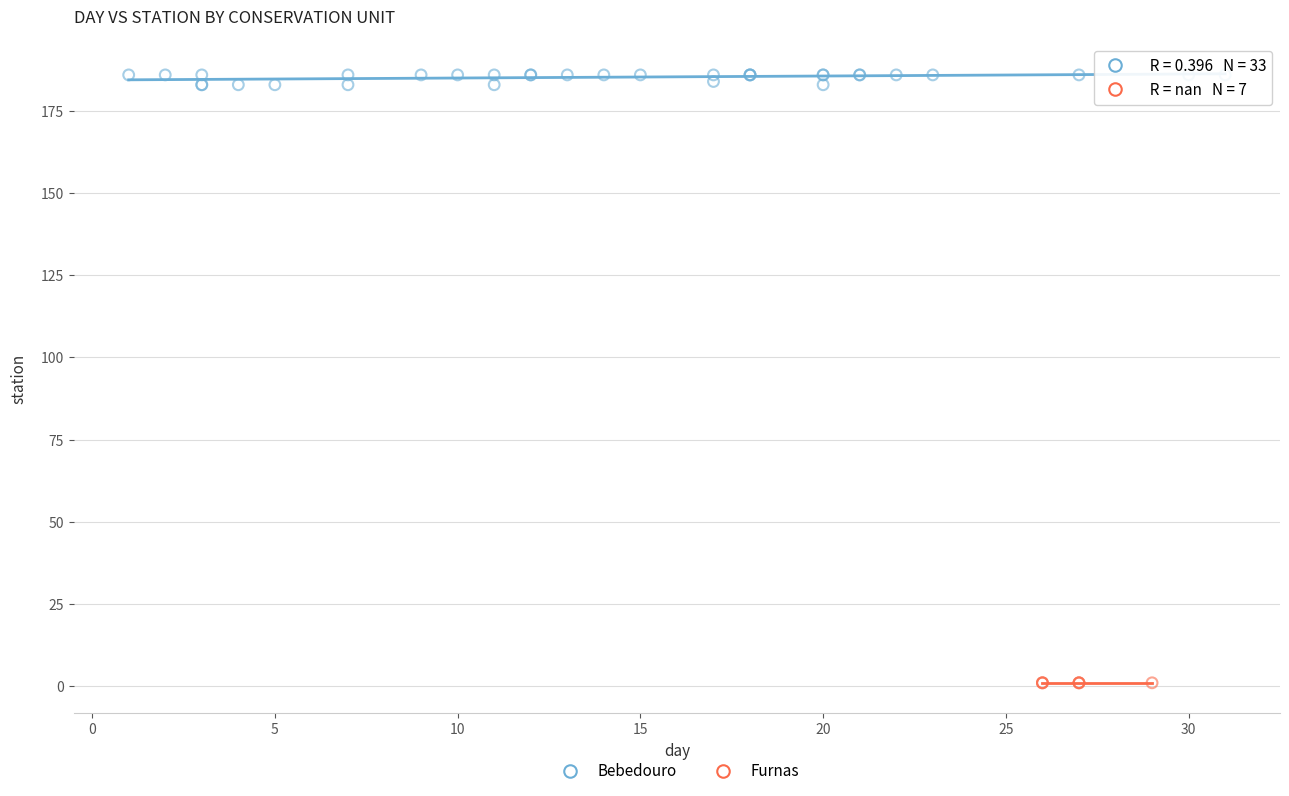

Which series contains the lowest Y value?

Furnas